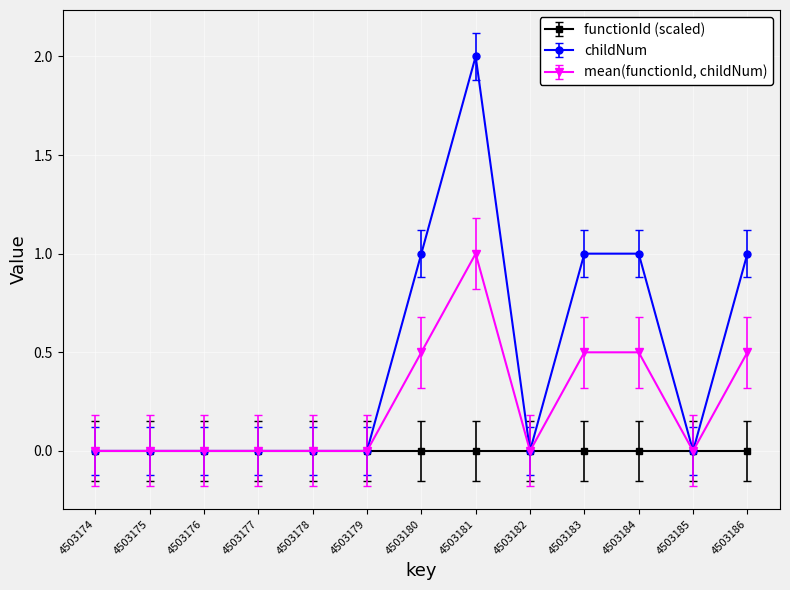

What is the maximum value shown in the chart?

2.0